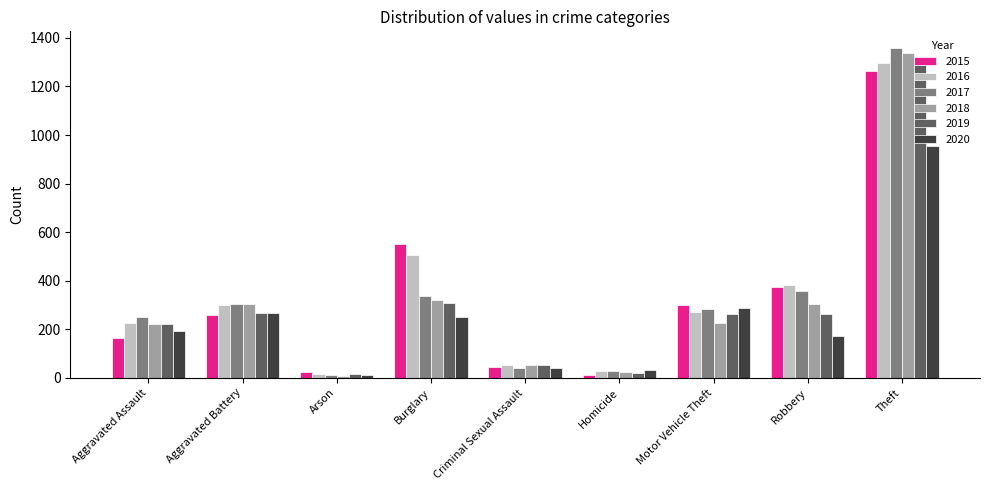

Where is 2020 nearest to the value 483?

Motor Vehicle Theft